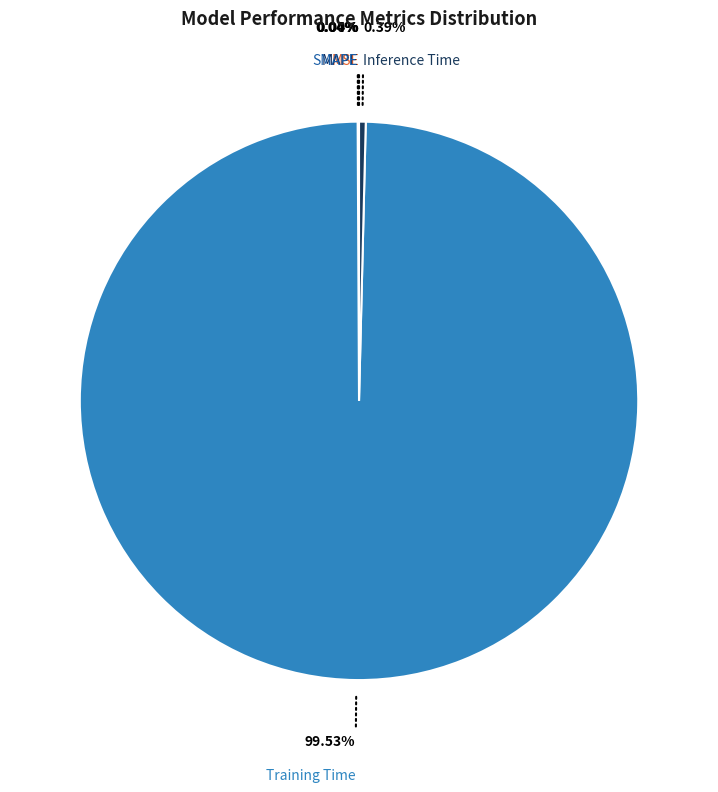

Which slice is the largest?

Training Time